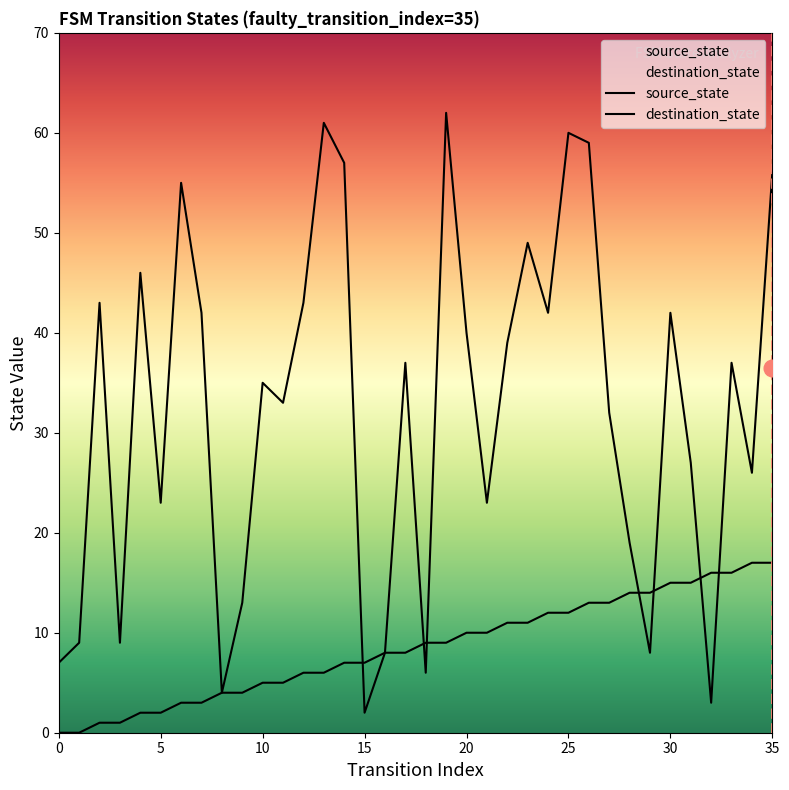

Reading left to right, what are all the values shown in this chart?

source_state: 0	0	1	1	2	2	3	3	4	4	5	5	6	6	7	7	8	8	9	9	10	10	11	11	12	12	13	13	14	14	15	15	16	16	17	17
destination_state: 7	9	43	9	46	23	55	42	4	13	35	33	43	61	57	2	8	37	6	62	40	23	39	49	42	60	59	32	19	8	42	27	3	37	26	56